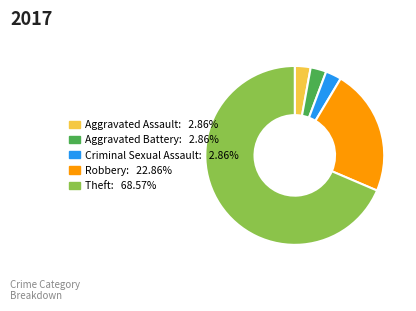

Does any single category account for the majority?

Yes